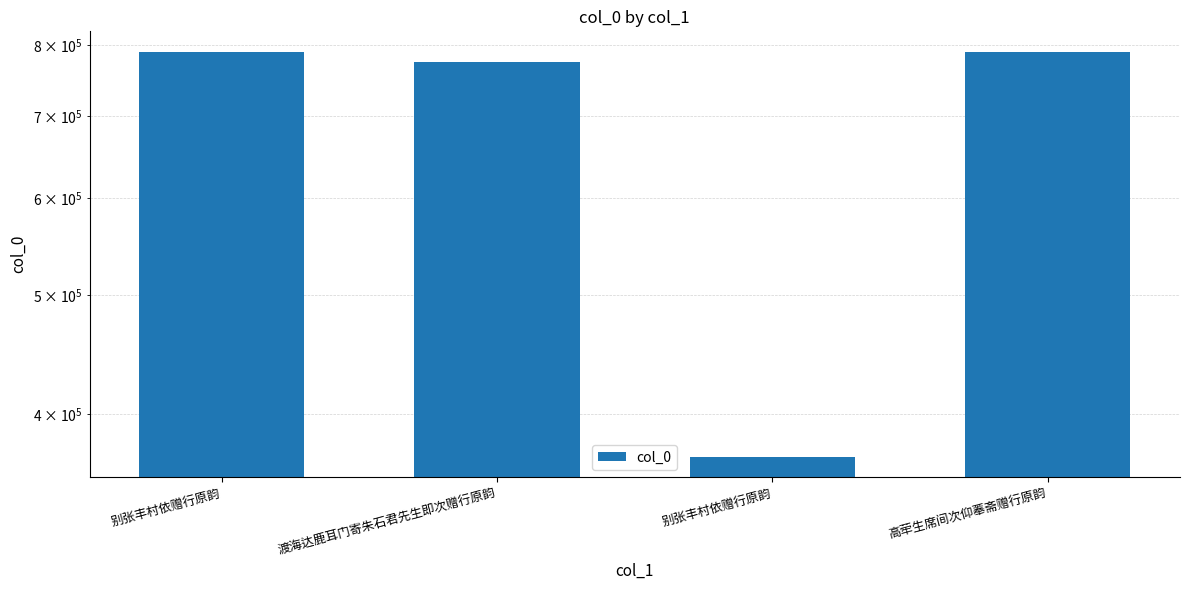

Which category has the lowest value across all series?

别张丰村依赠行原韵